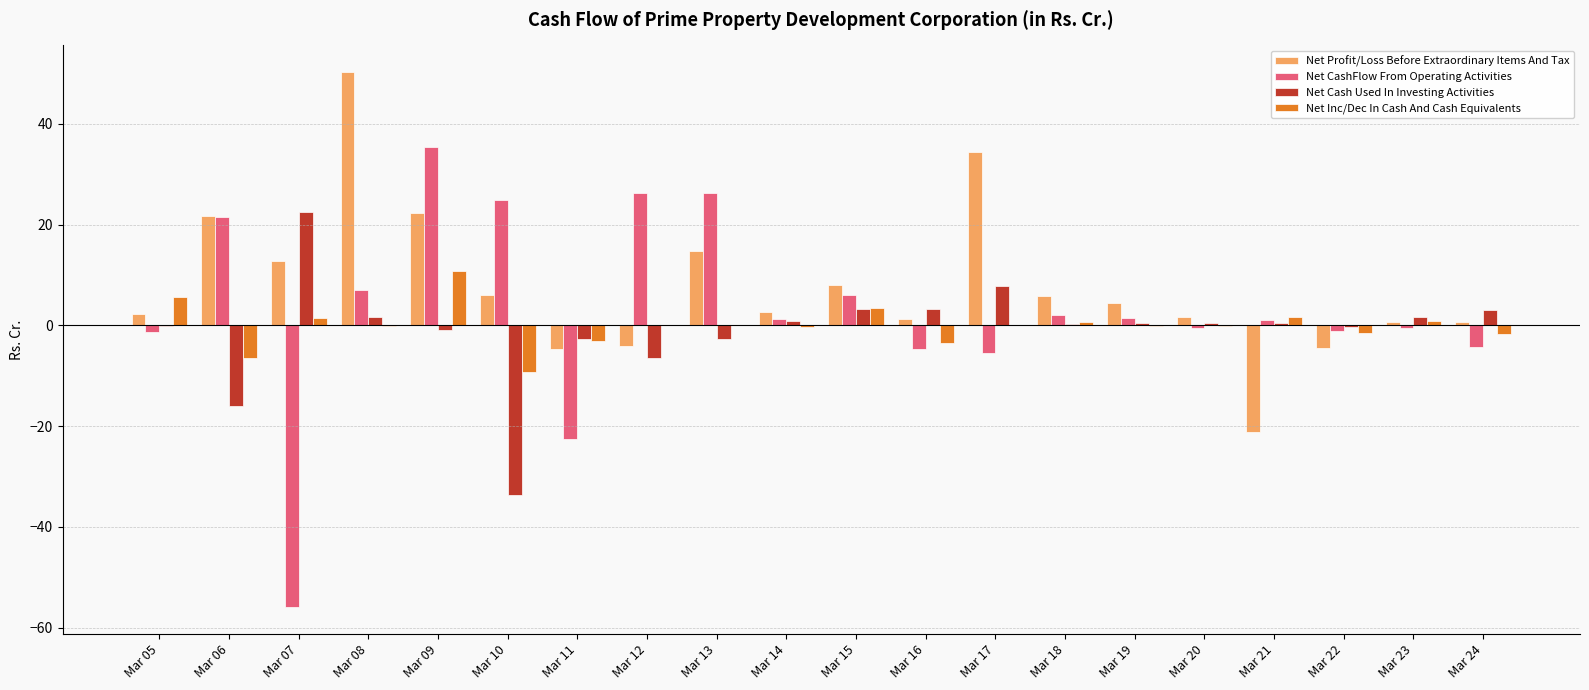

What is the sum of the Net Cash Used In Investing Activities values at Mar 09 and Mar 11?

-3.6